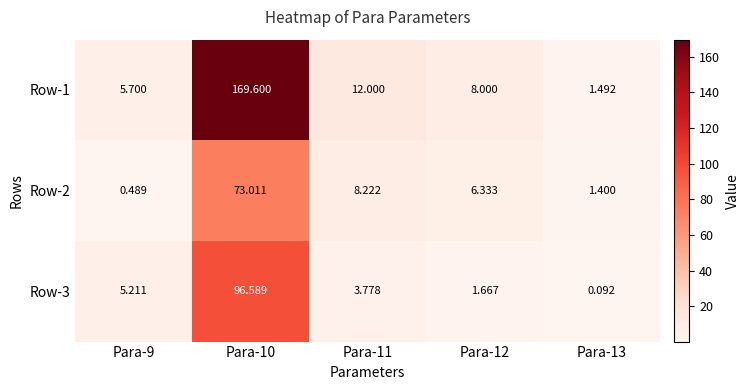

Between Para-9 and Para-13, which series saw the biggest shift?

Row-3